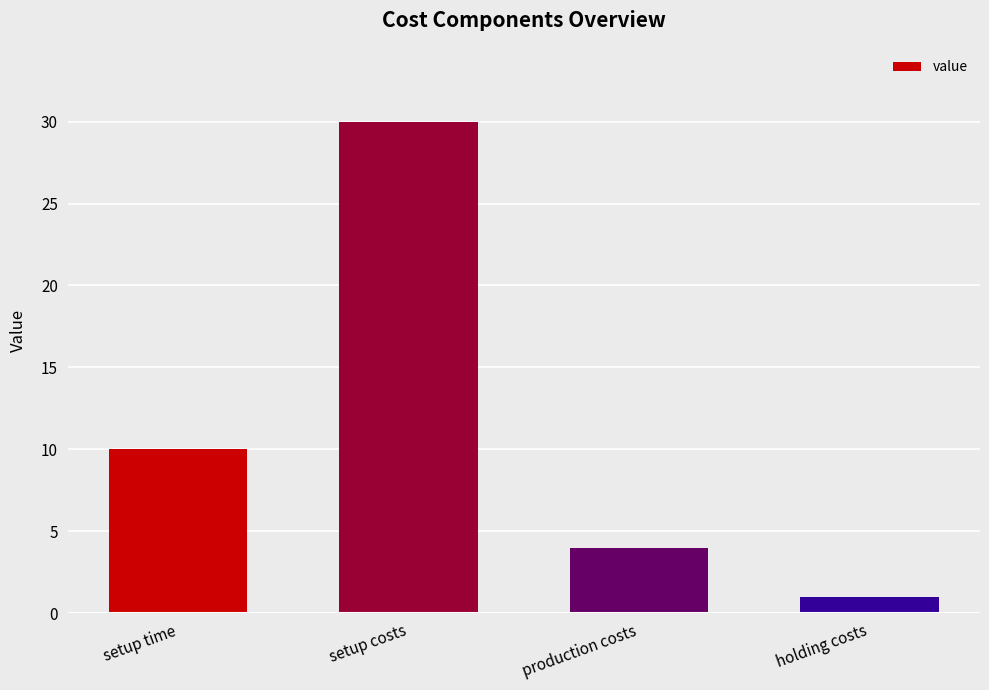

What position from the right is holding costs?

1